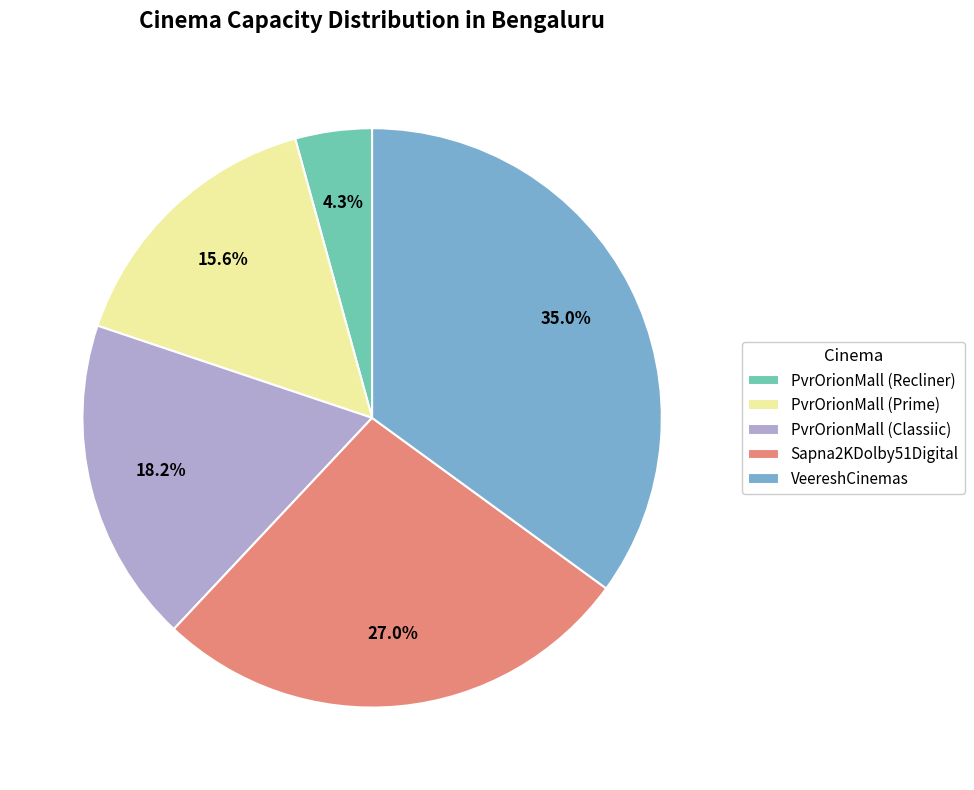

How many slices are in this pie chart?

5